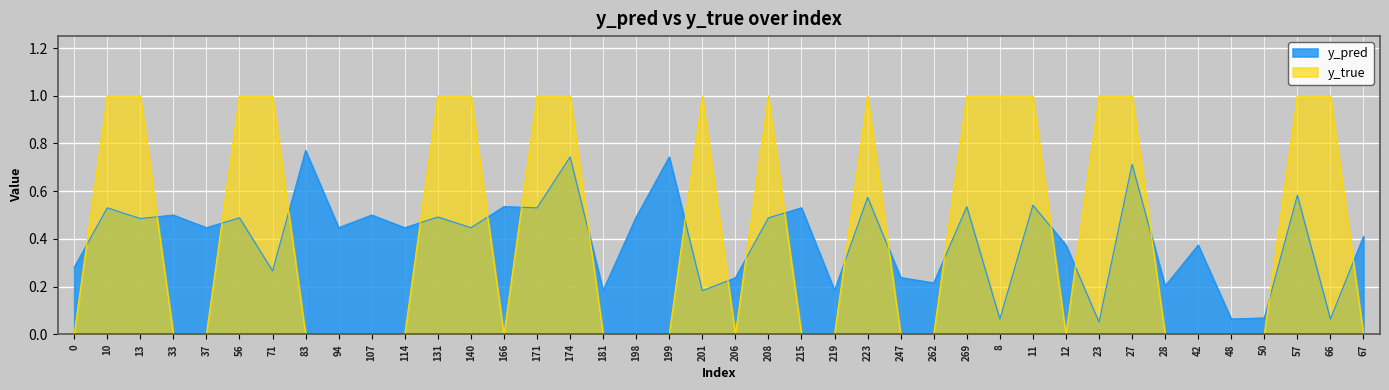

List the series in order of their overall mean, highest first.

y_true, y_pred